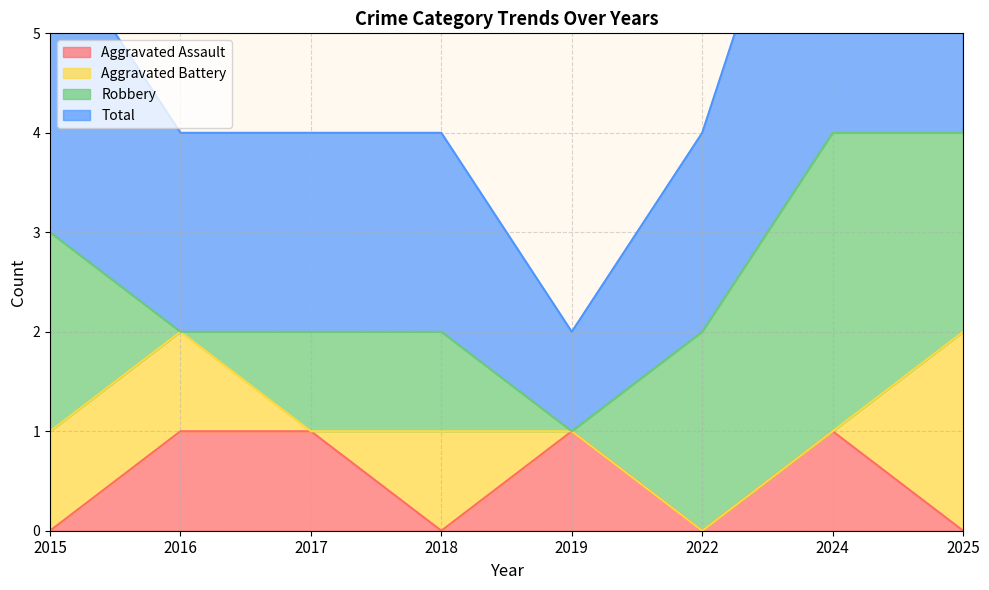

Is it true that Aggravated Assault equals 0 at 2018?

True